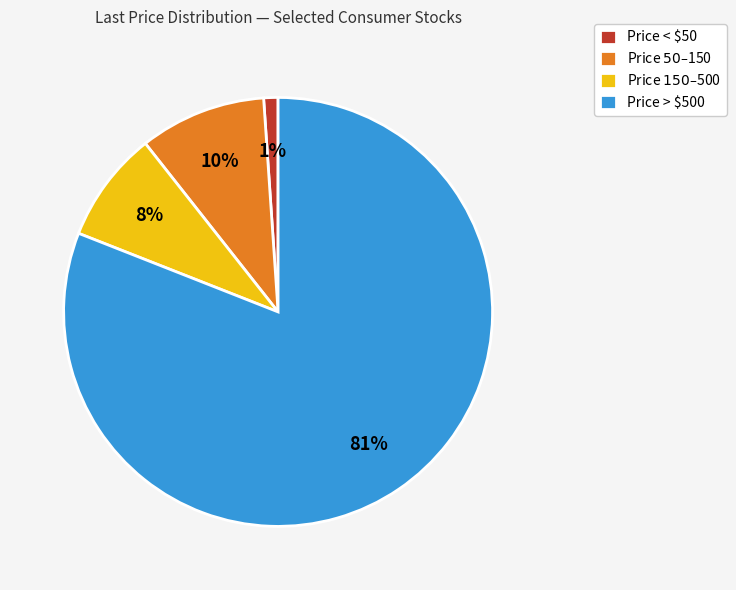

To the nearest percent, what percentage of the pie is Price > $500?

81%